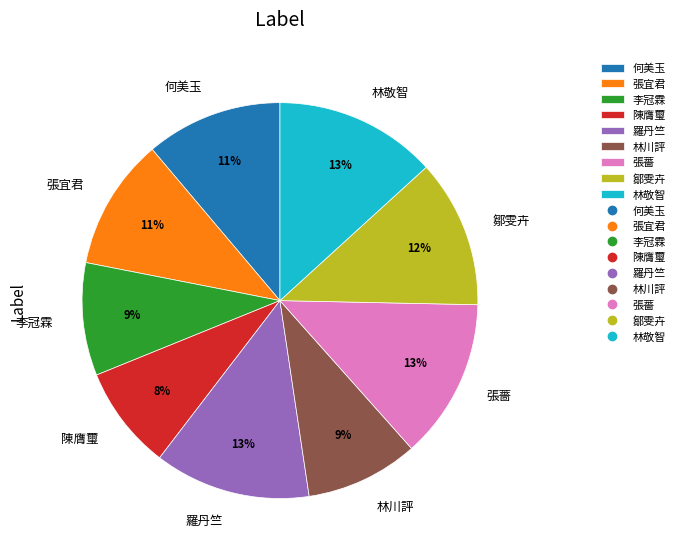

Is there any slice that represents more than half of the pie?

No